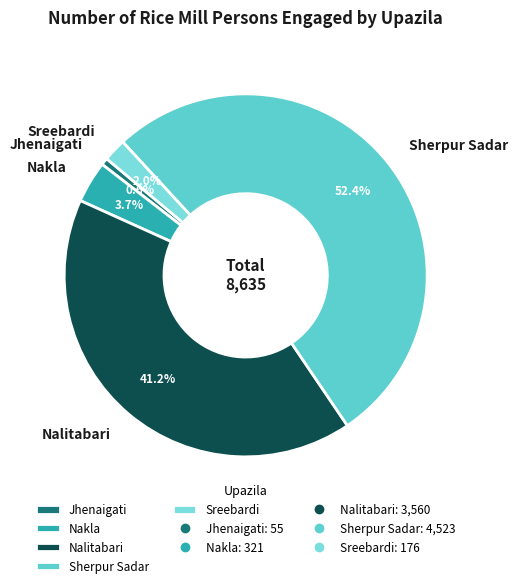

Which slice represents more than half of the pie?

Sherpur Sadar